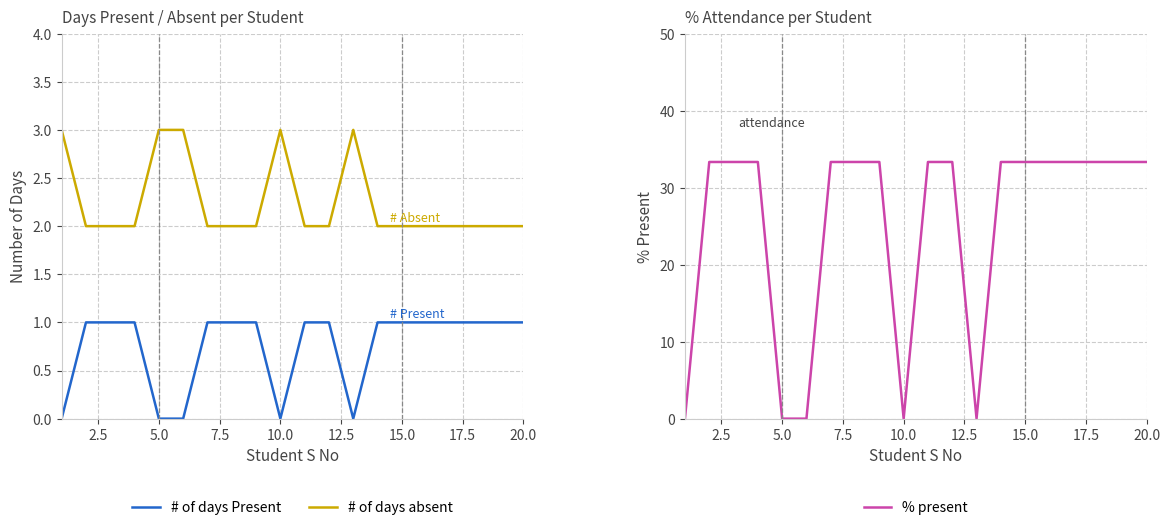

The value of % present at 10.0 is 0.0. True or false?

True